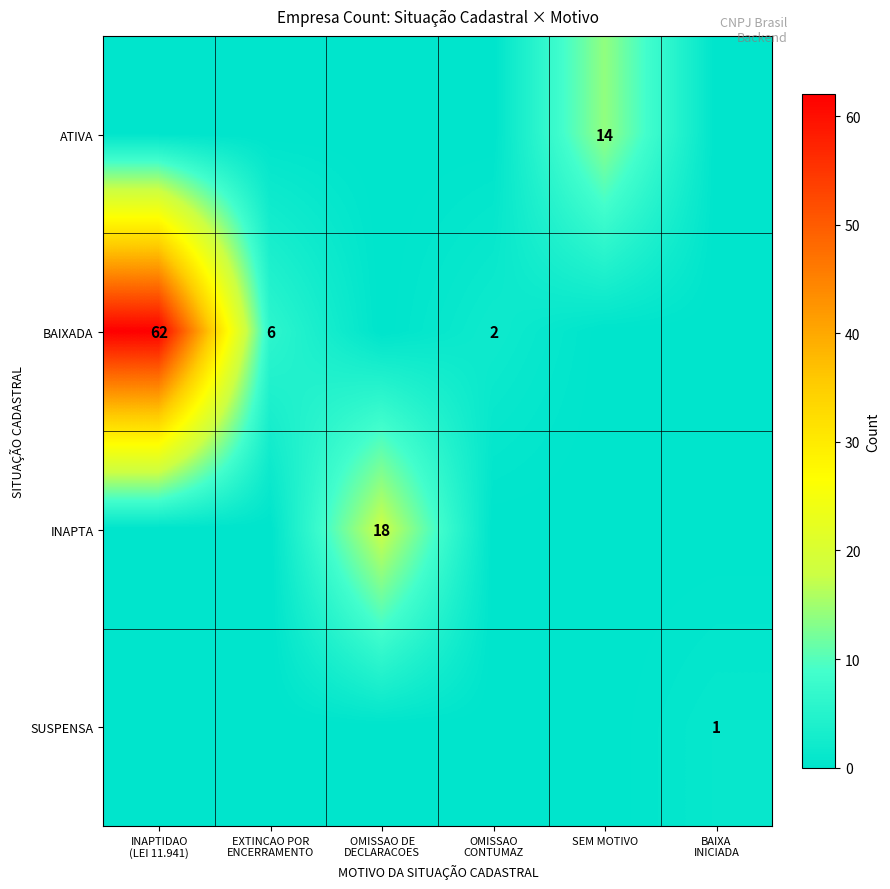

Is it true that ATIVA equals 6 at OMISSAO DE DECLARACOES?

False